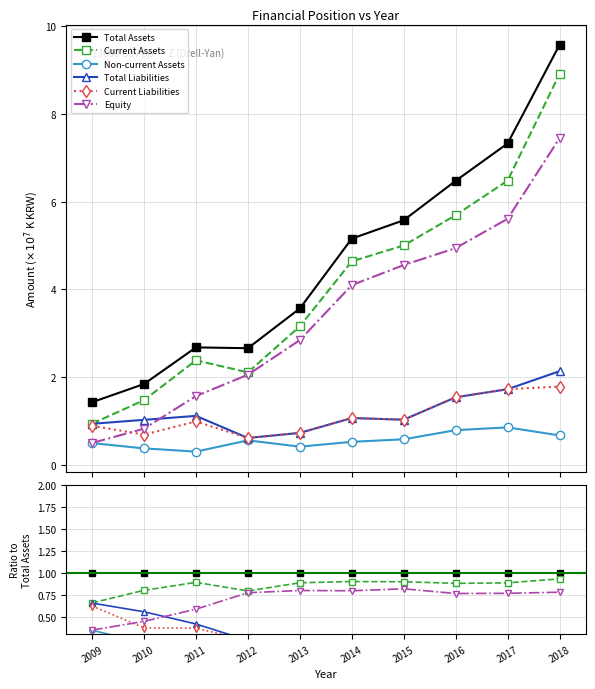

Which series has the largest total across all categories?

Total Assets